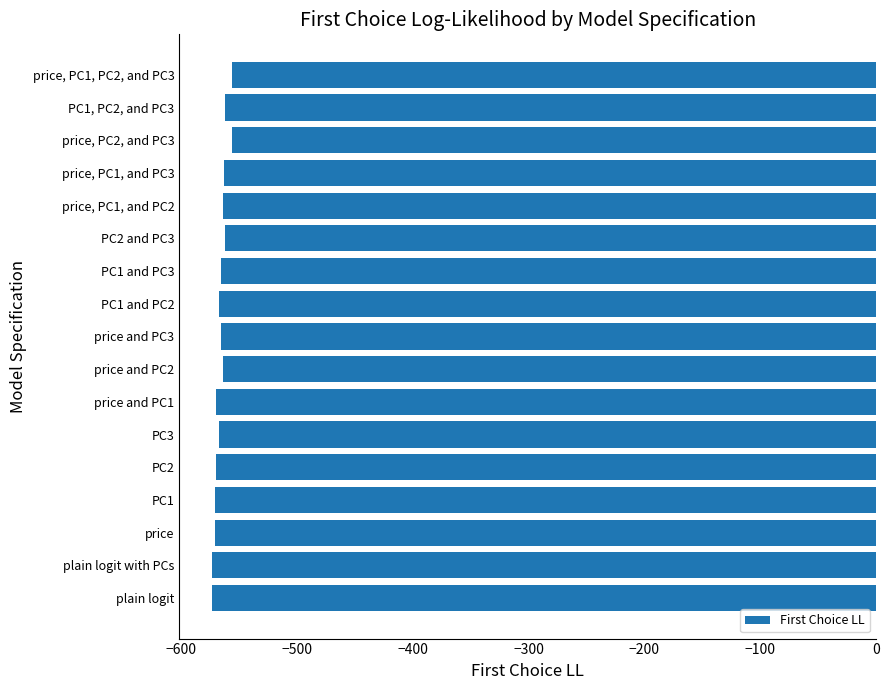

What is the difference between the second highest and second lowest values?

17.0